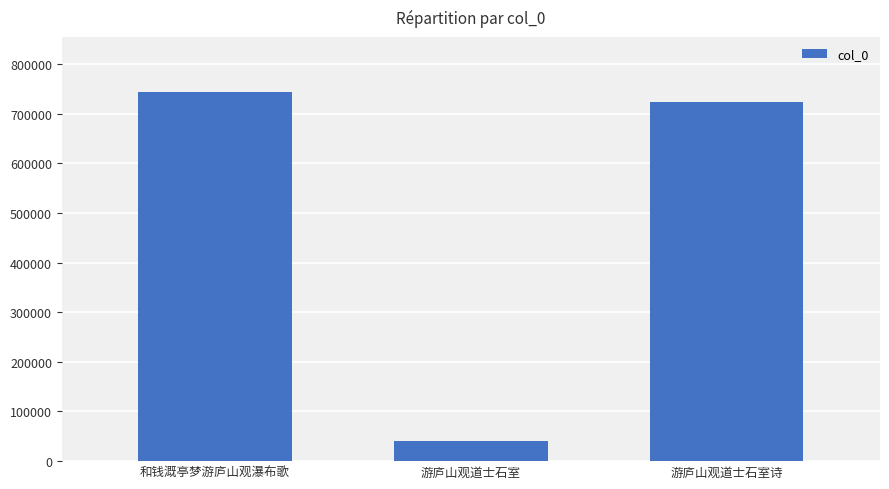

The chart shows a value of 41517 at 游庐山观道士石室. True or false?

True